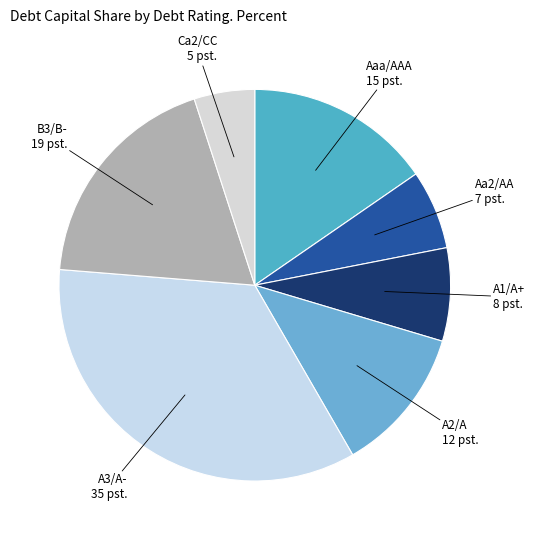

Combined, do A3/A- and B3/B- account for over 50%?

Yes